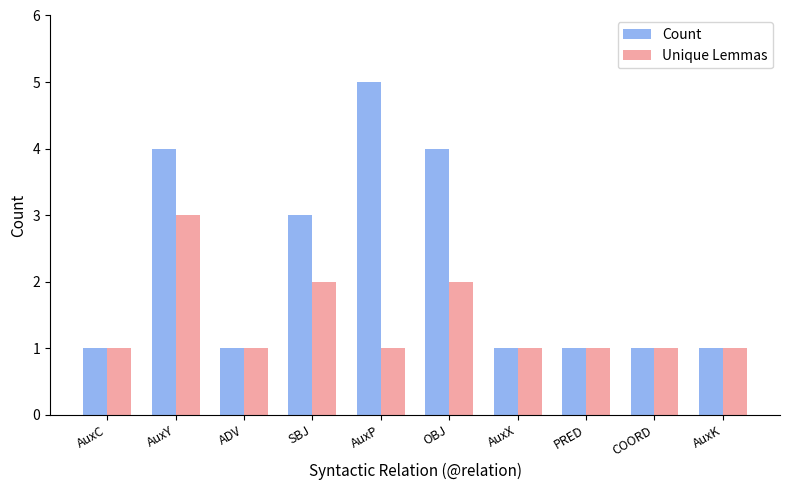

Which series changed the most between ADV and OBJ?

Count